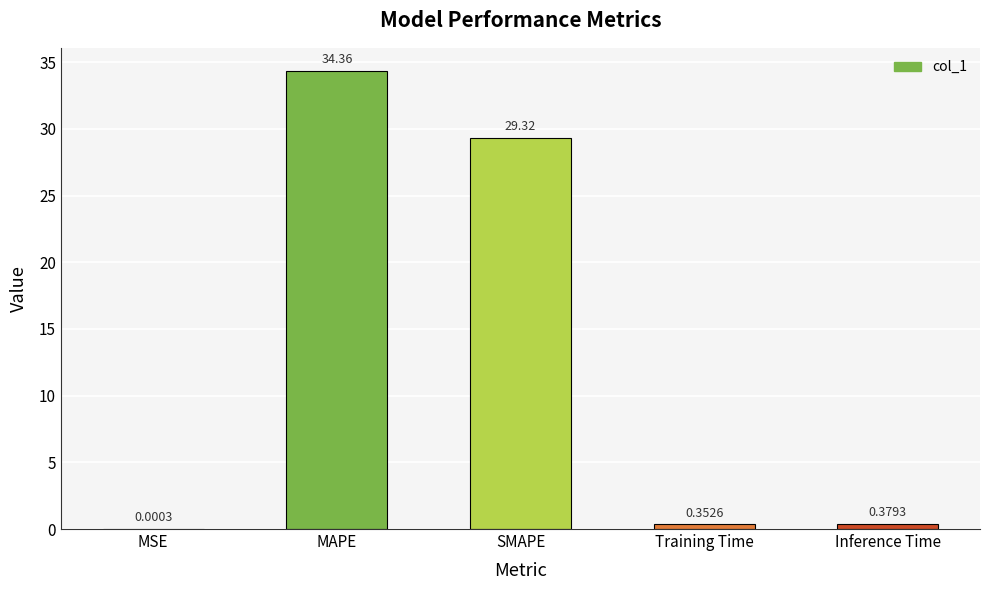

What is the change in value from MSE to MAPE?

+34.4